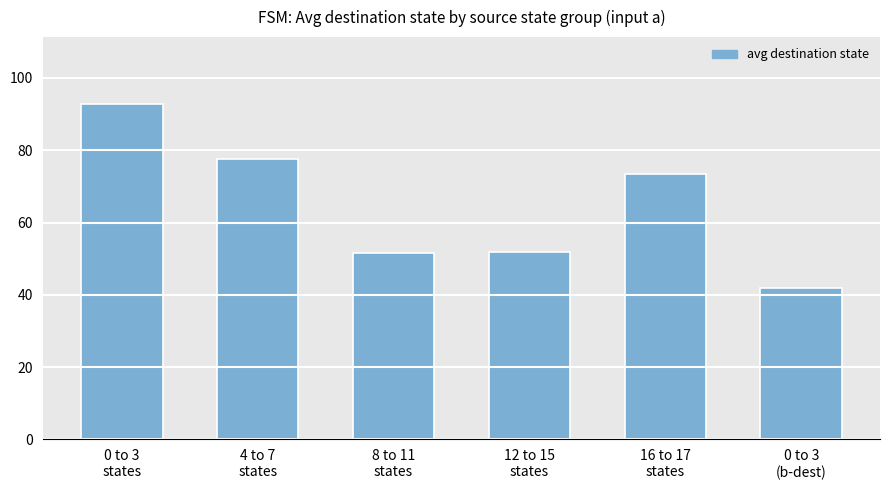

What is the value of the 3rd bar from the left?

51.5